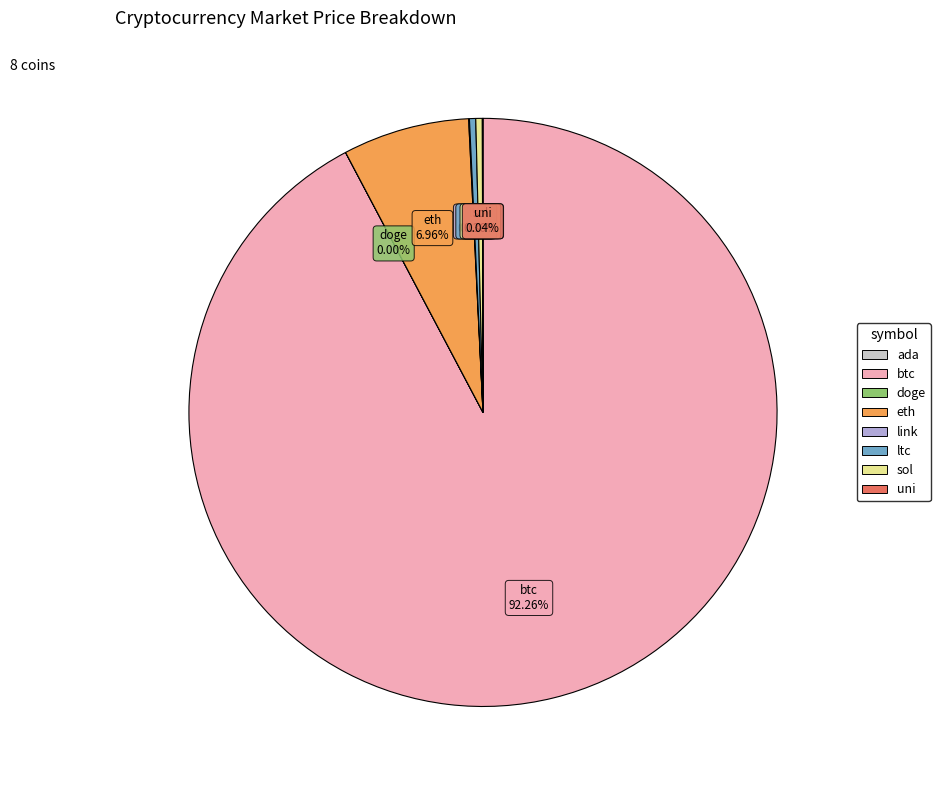

Is btc the majority of the pie?

Yes